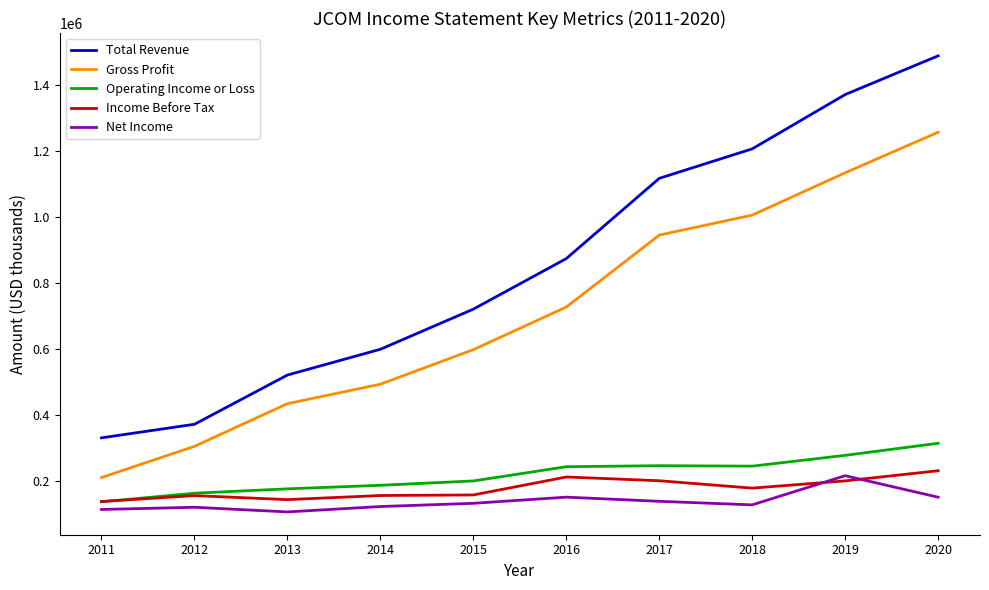

Between 2016 and 2018, which series saw the biggest shift?

Total Revenue